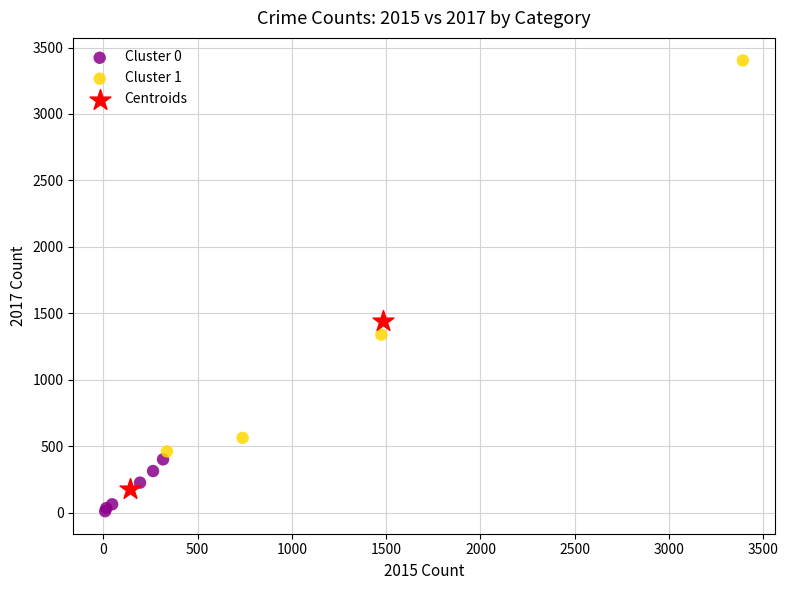

Which series contains the highest Y value?

Cluster 1